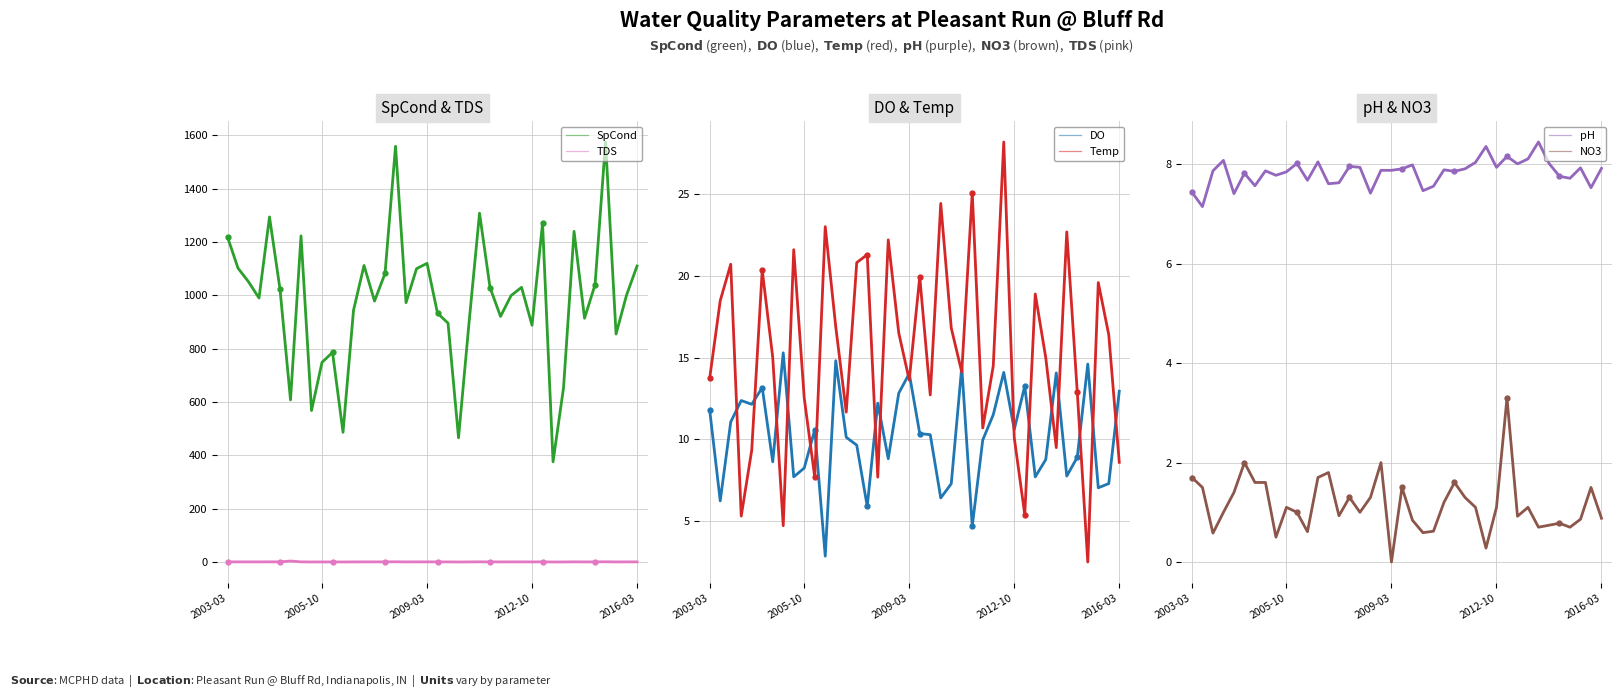

Is the value of TDS at 7 greater than the value of SpCond at 24?

No